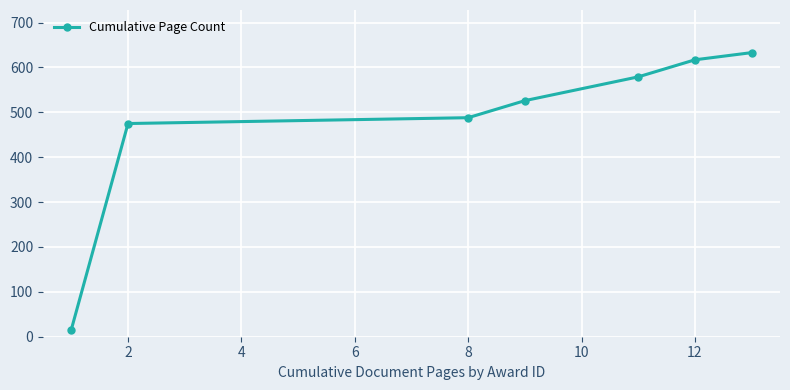

What is the average value?

476